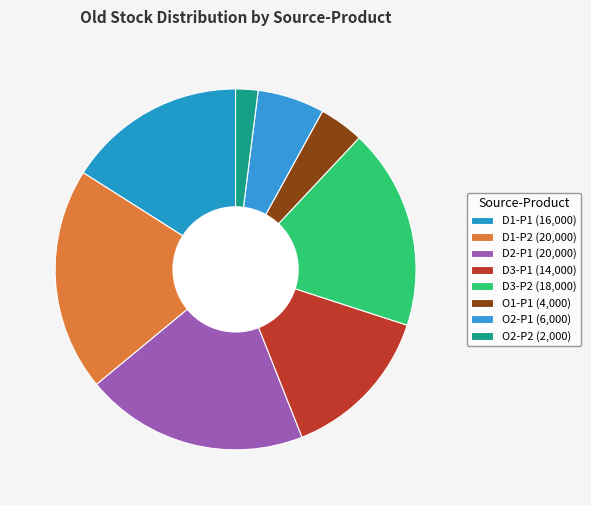

Count the number of slices in the pie.

8